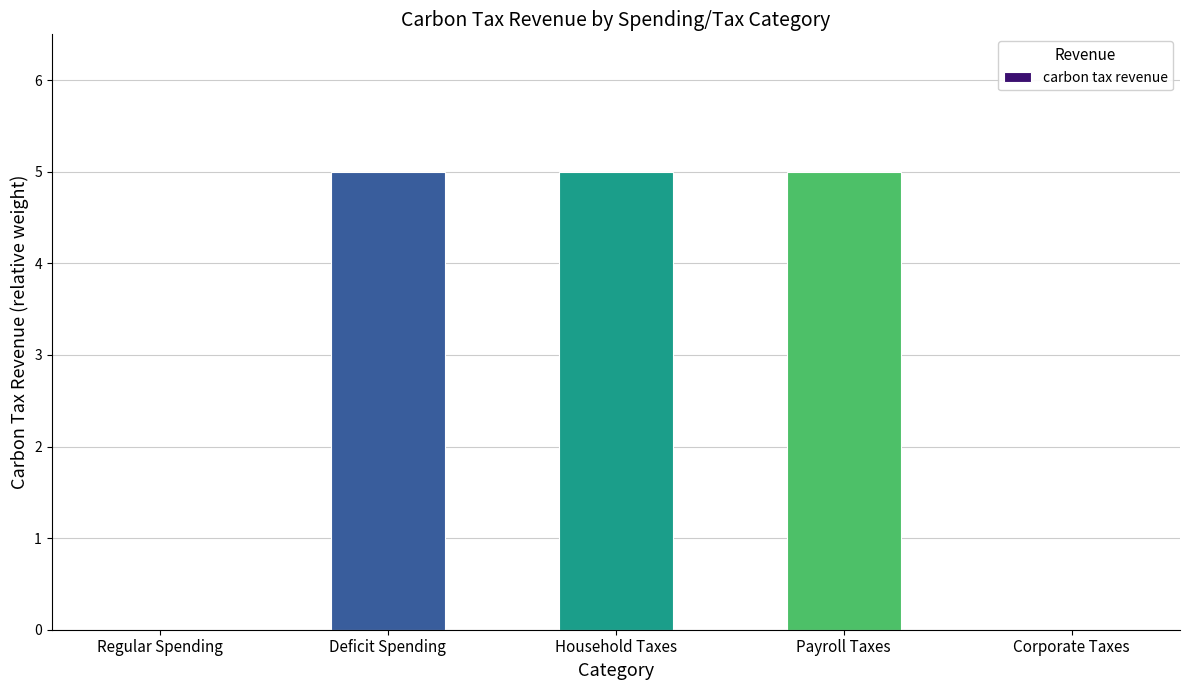

What is the greatest value displayed?

5